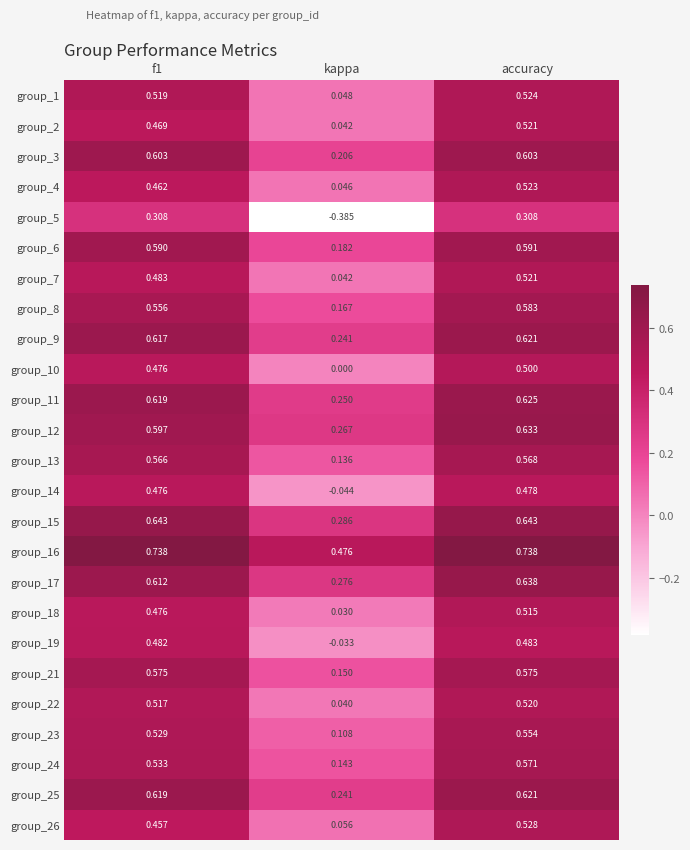

How many data points does each series have?

3